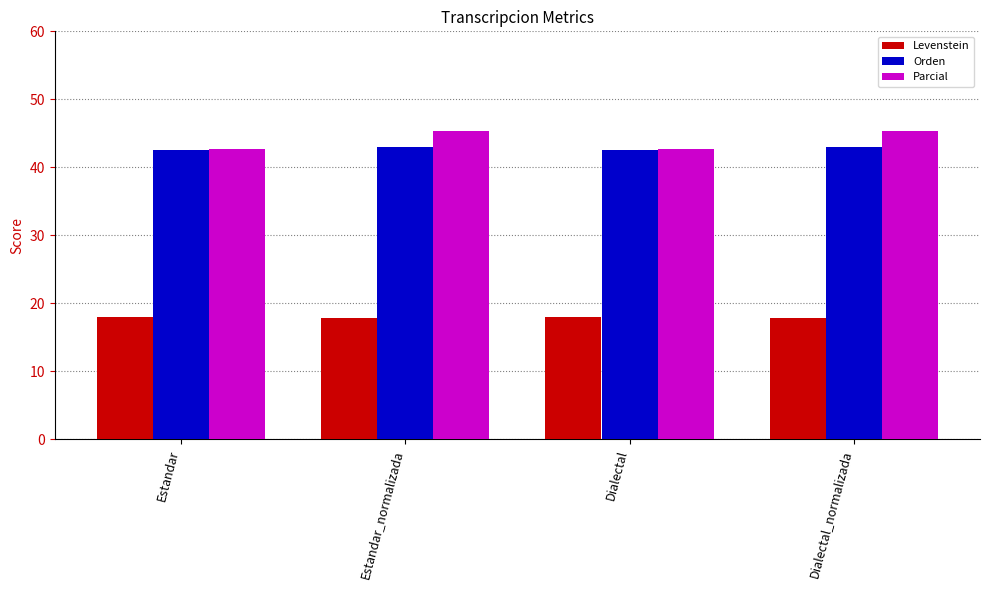

What is the difference between the highest and lowest values at Dialectal?

24.8